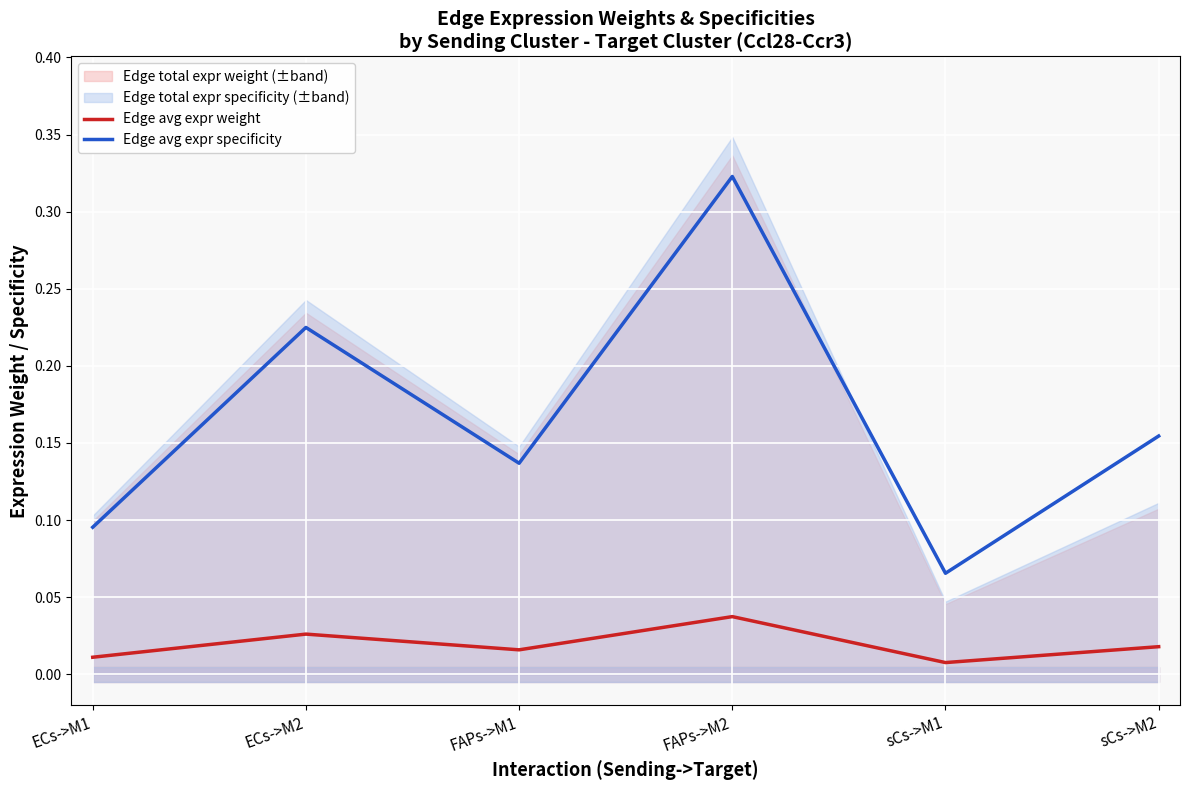

Reading left to right, list all the values displayed in this chart.

Edge avg expr weight: 0.0	0.0	0.0	0.0	0.0	0.0
Edge avg expr specificity: 0.1	0.2	0.1	0.3	0.1	0.2